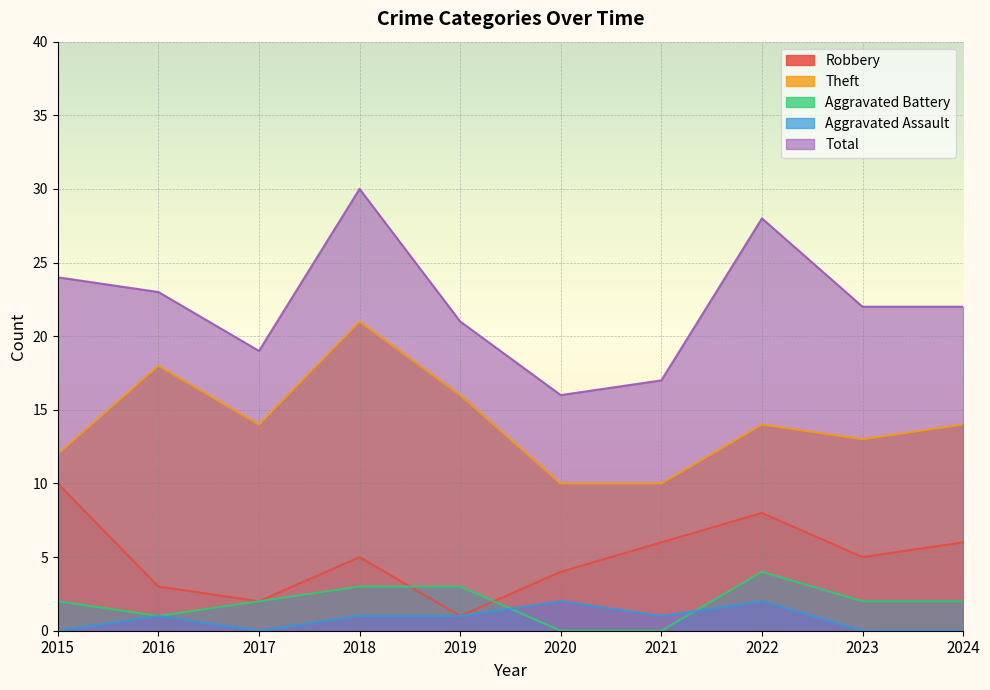

Reading left to right, extract all data points from this chart.

Robbery: 10	3	2	5	1	4	6	8	5	6
Theft: 12	18	14	21	16	10	10	14	13	14
Aggravated Battery: 2	1	2	3	3	0	0	4	2	2
Aggravated Assault: 0	1	0	1	1	2	1	2	0	0
Total: 24	23	19	30	21	16	17	28	22	22